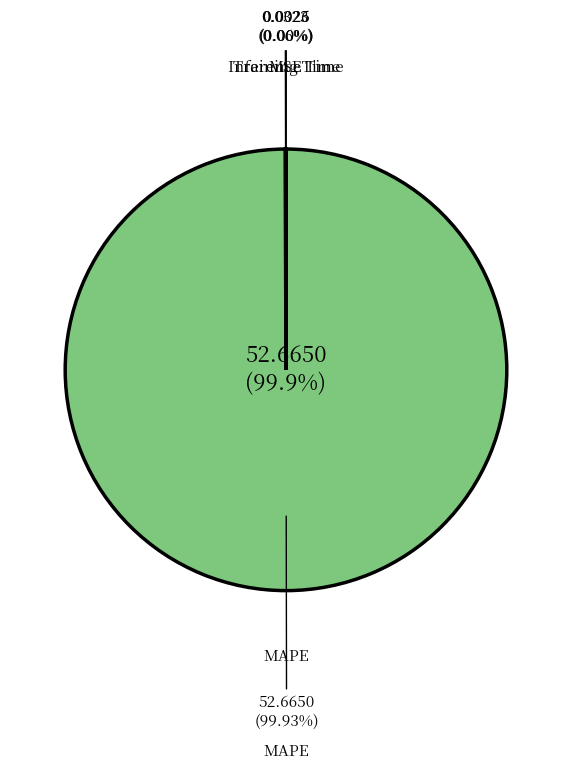

Is it true that MAPE is 100% of the pie?

True